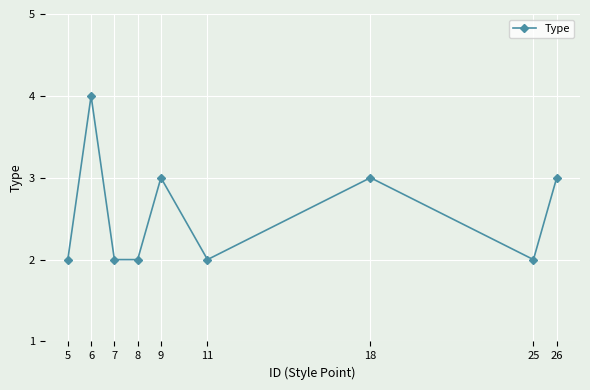

True or false: there are more than 2 points higher than both neighbors.

True